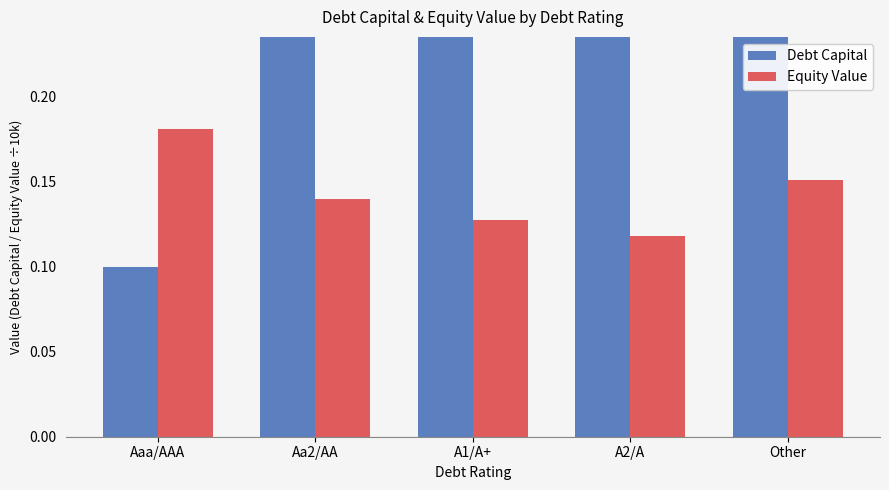

At which category is the sum across all series the highest?

A2/A